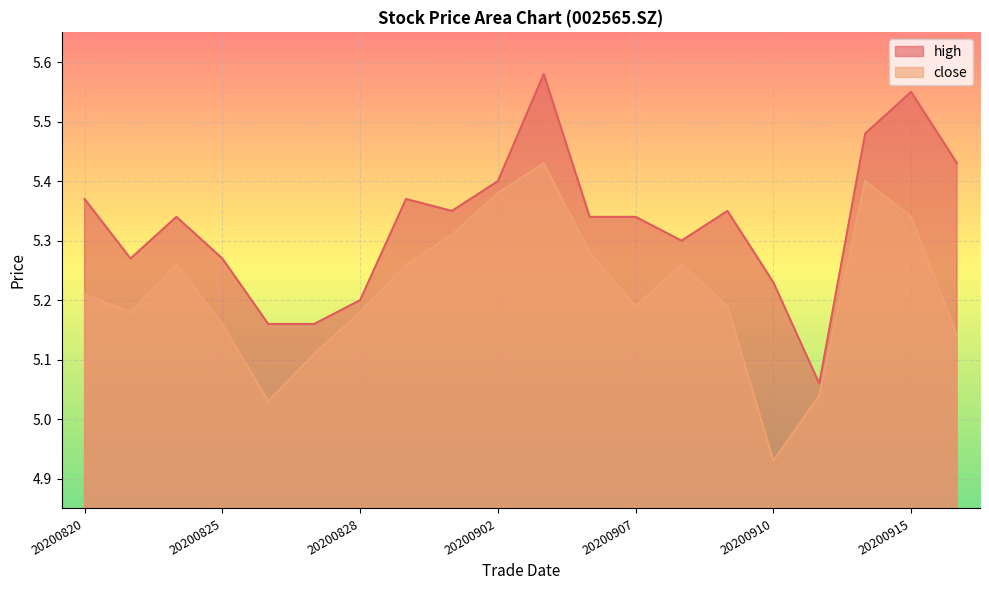

Between 20200901 and 20200904, which series saw the biggest shift?

close